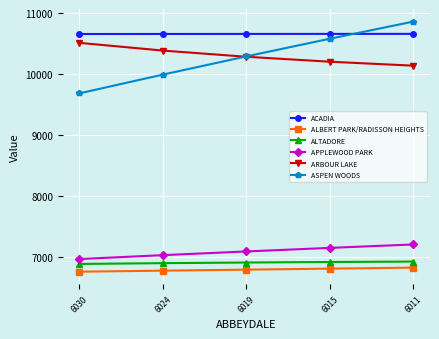

True or false: ASPEN WOODS has more than 0 interior local peaks.

False